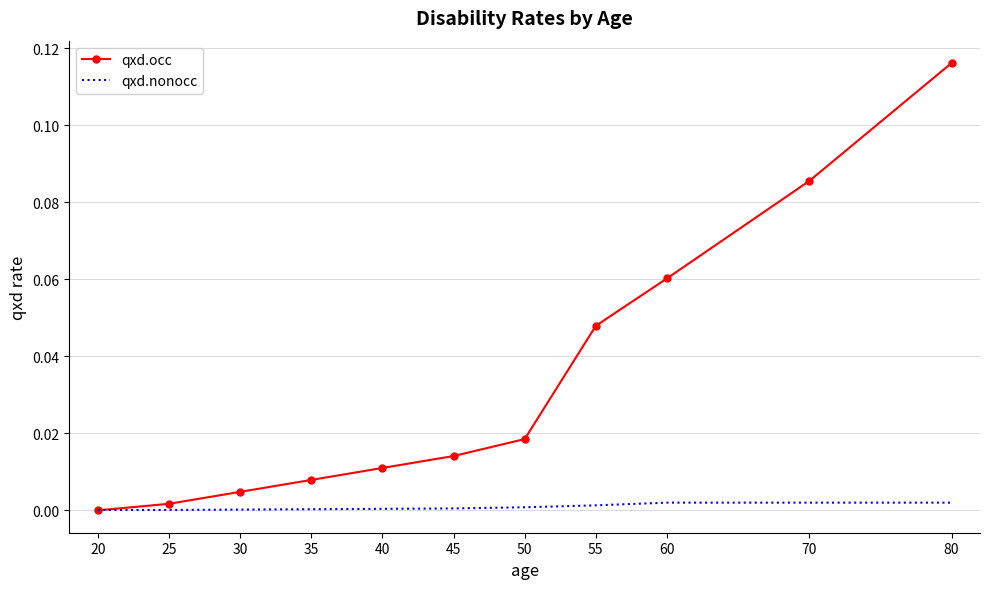

Which series has the largest range (max minus min)?

qxd.occ